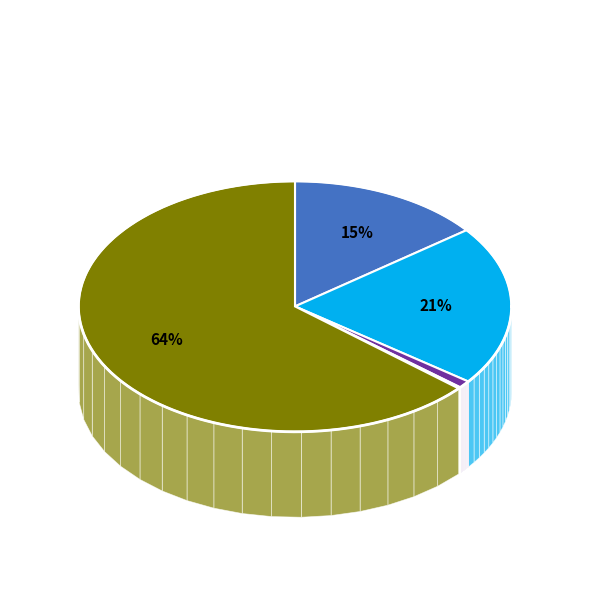

The Homicide slice represents 1% of the pie. True or false?

False